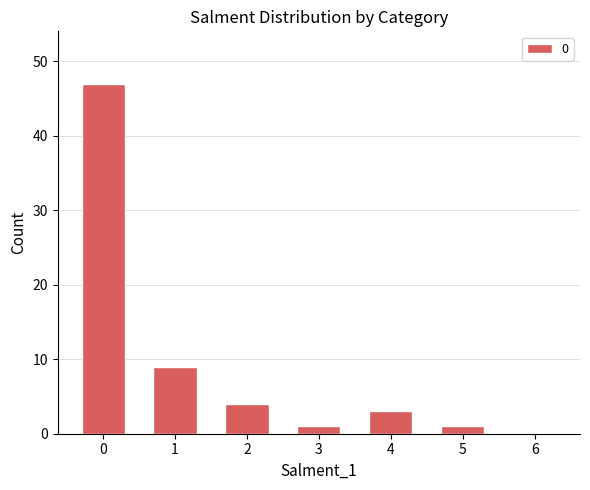

True or false: the data shows 47 at 0.

True